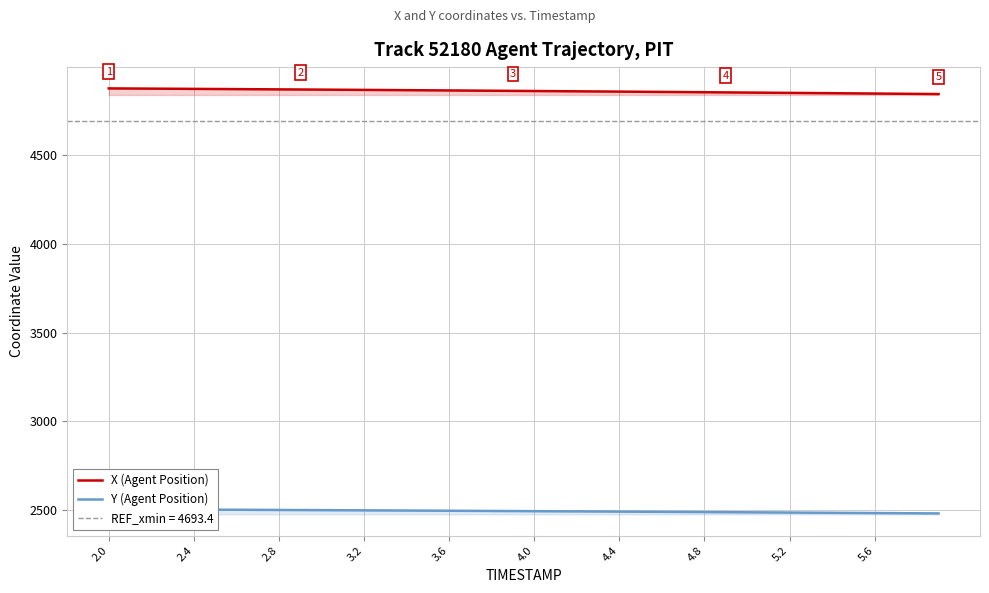

Count the number of categories in the chart.

40